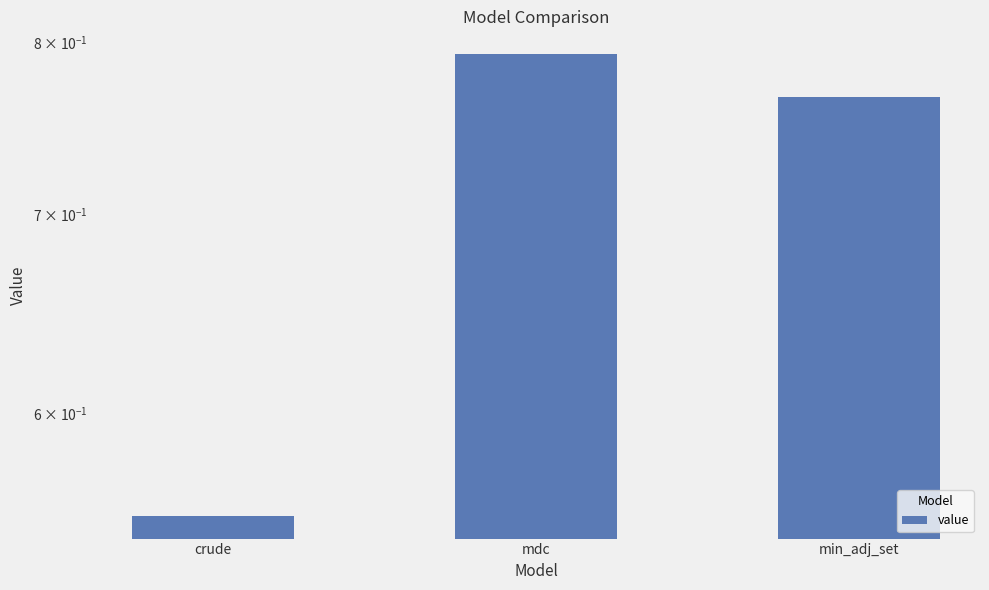

What is the change in value from crude to min_adj_set?

+0.2